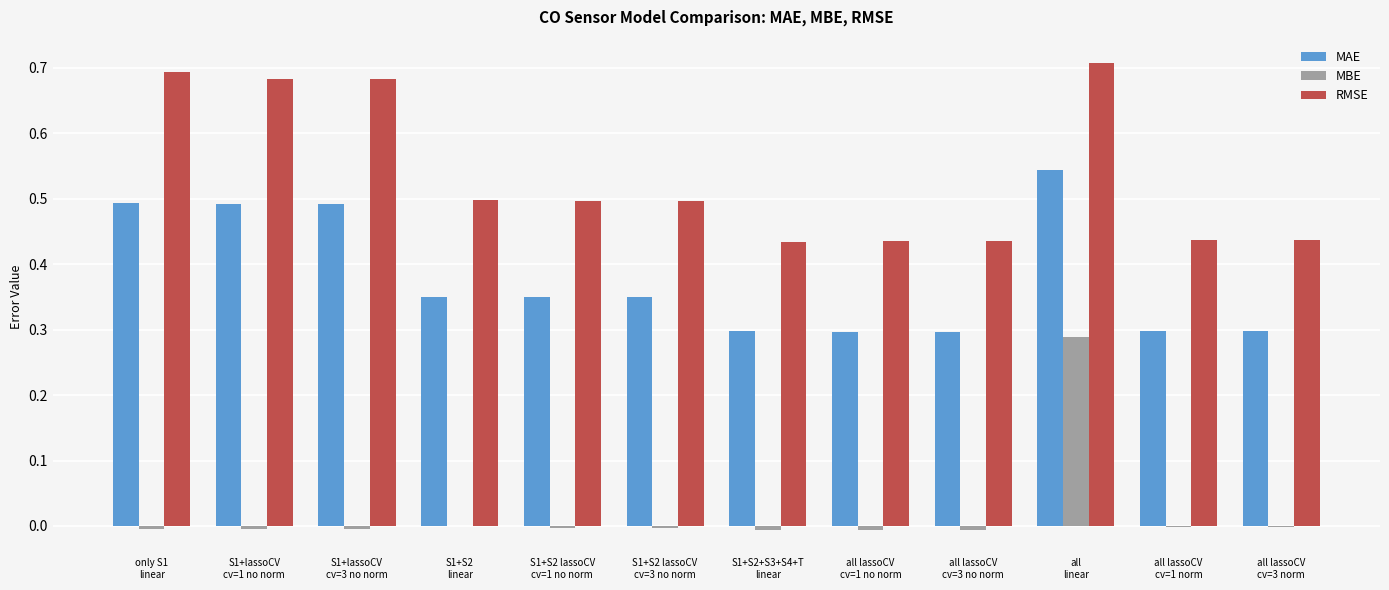

Which category has the highest value in the MAE series?

all
linear